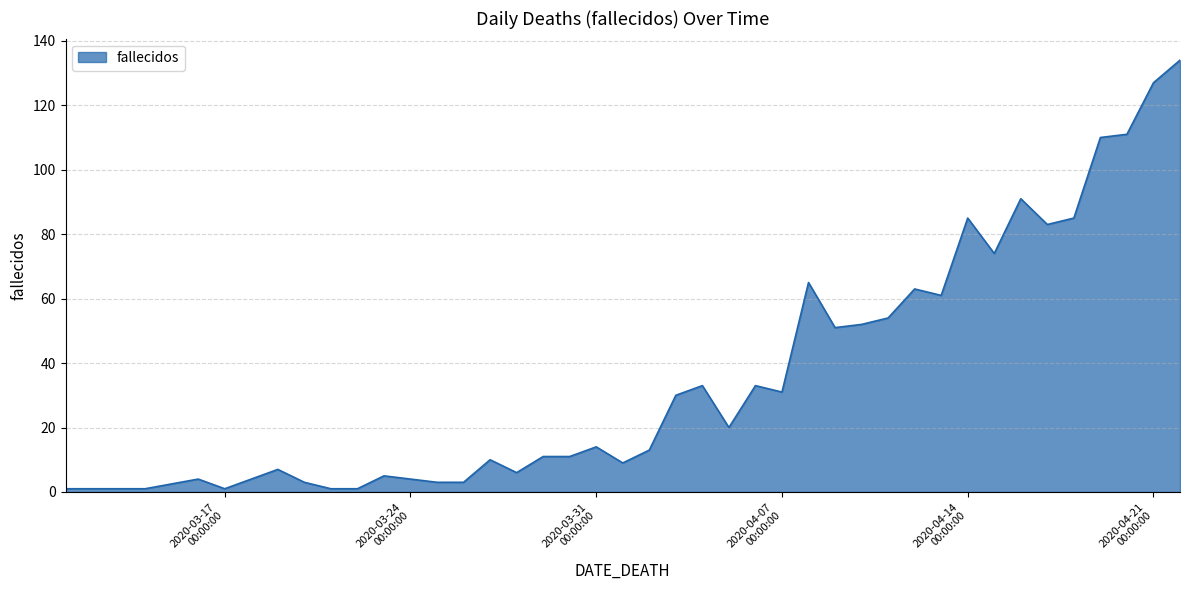

What is the greatest value displayed?

134